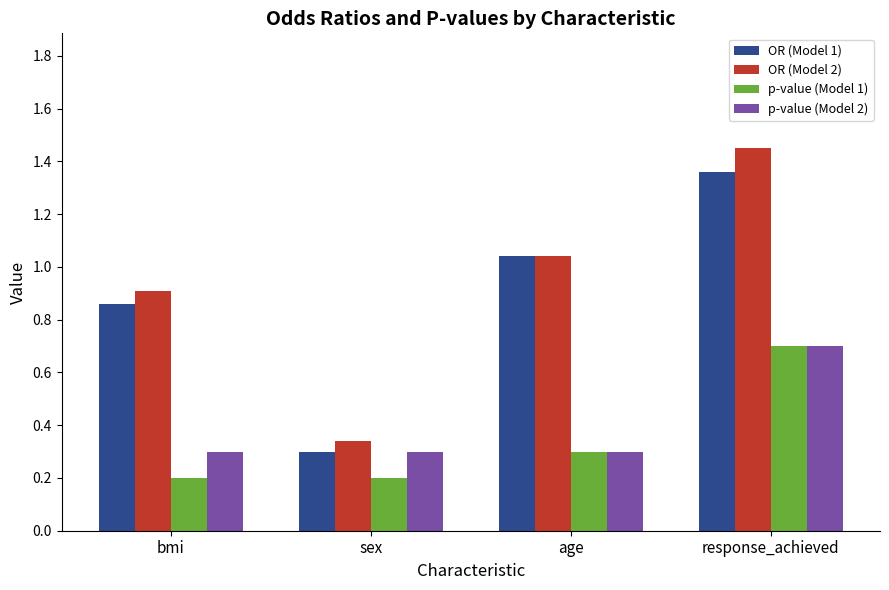

At how many categories does at least one series exceed 1?

2